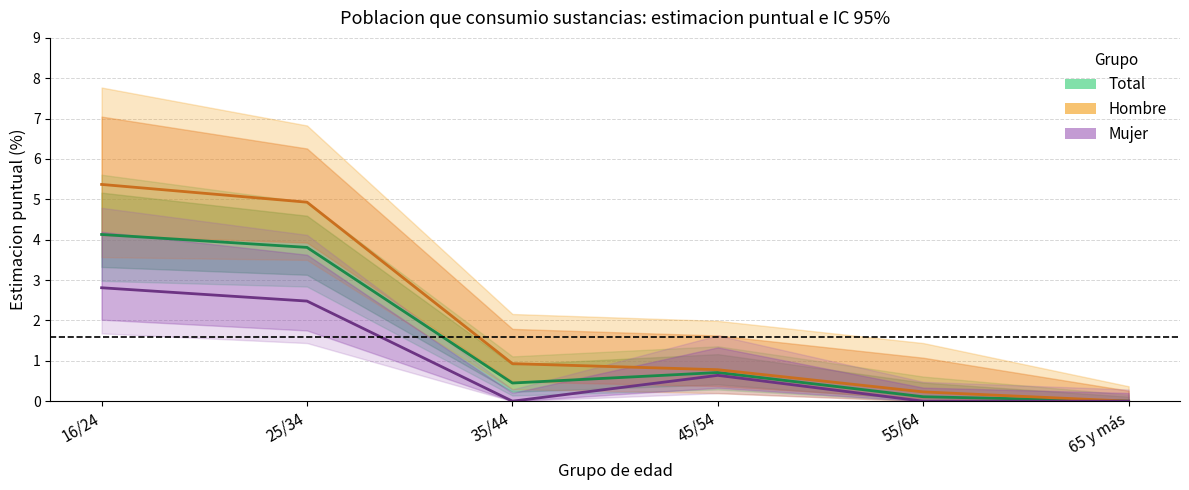

How many distinct data groups are displayed?

3